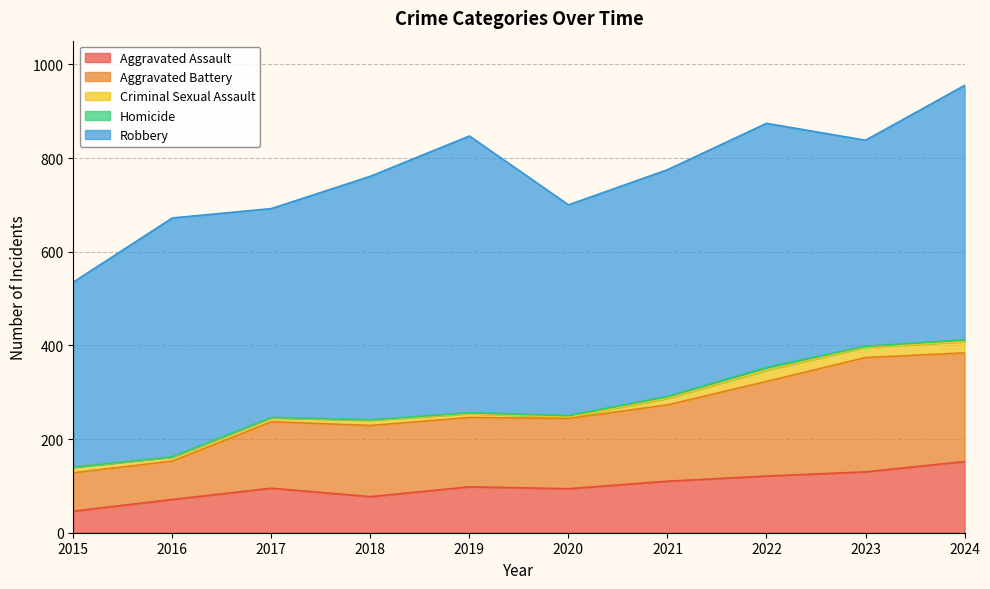

Does the chart have visible grid lines?

Yes